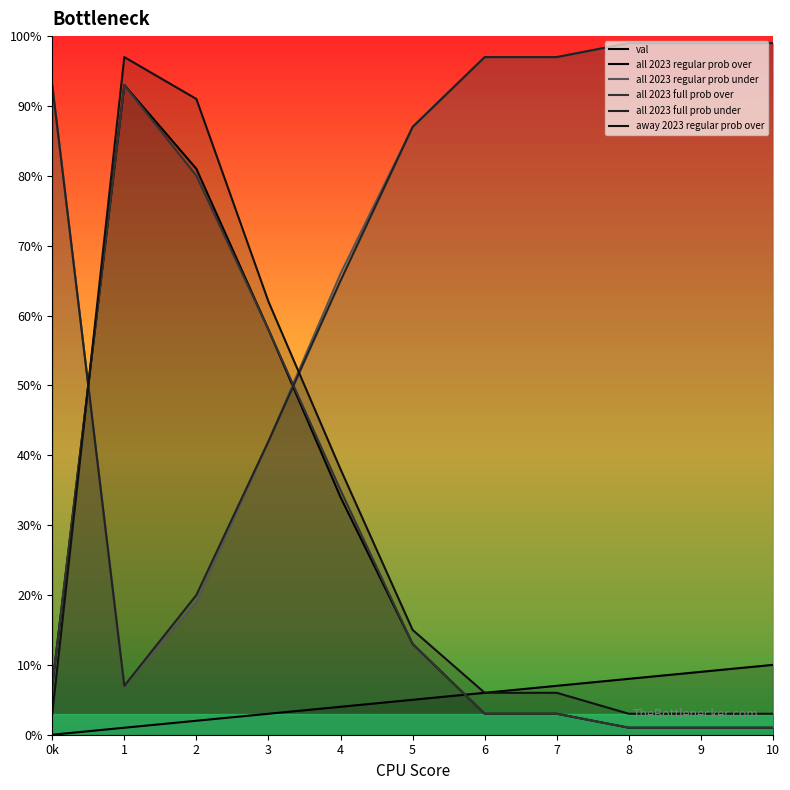

Where do all 2023 full prob over and all 2023 regular prob under first cross each other?

0k and 1